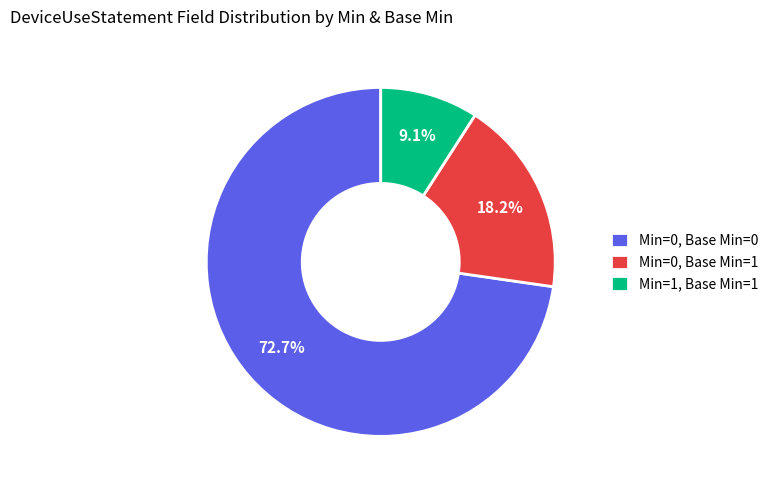

Which category has the biggest portion of the pie?

Min=0, Base Min=0